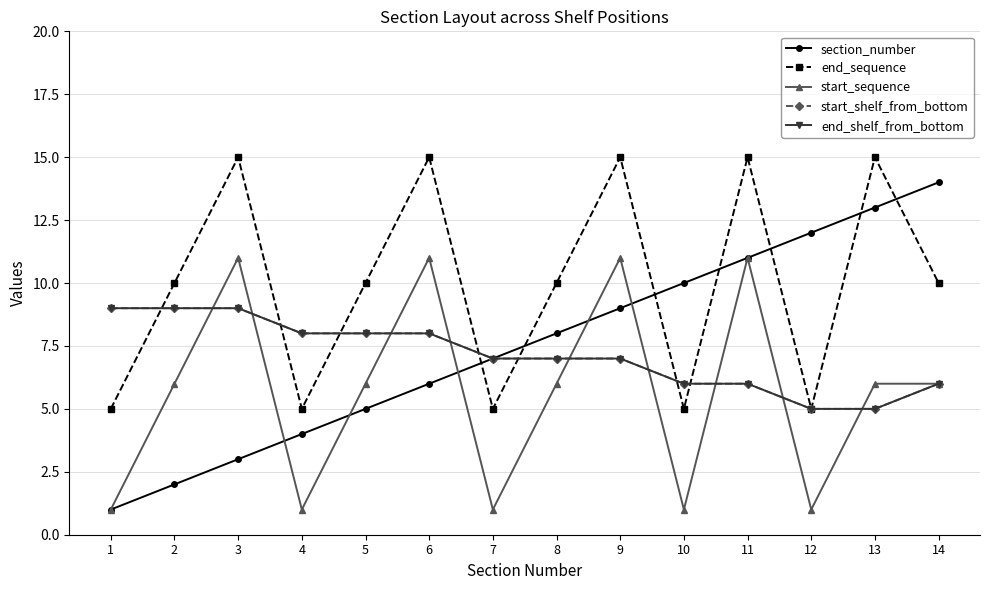

Is this an area chart (filled region under the line)?

No